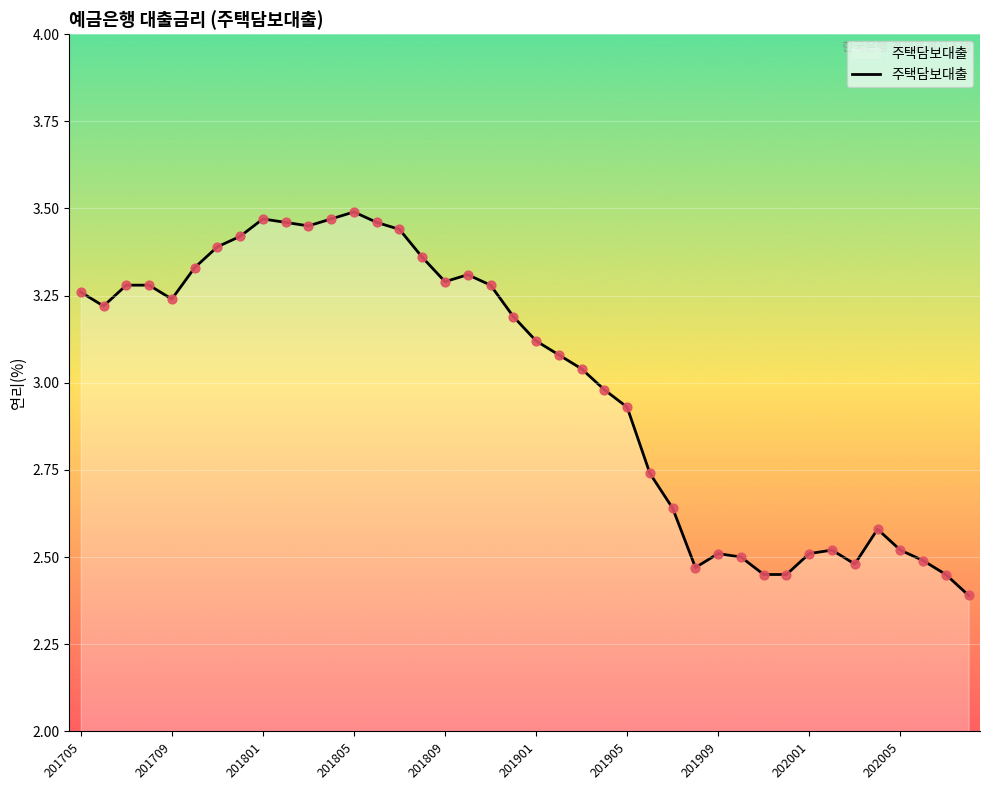

What is the minimum value shown in the chart?

2.4